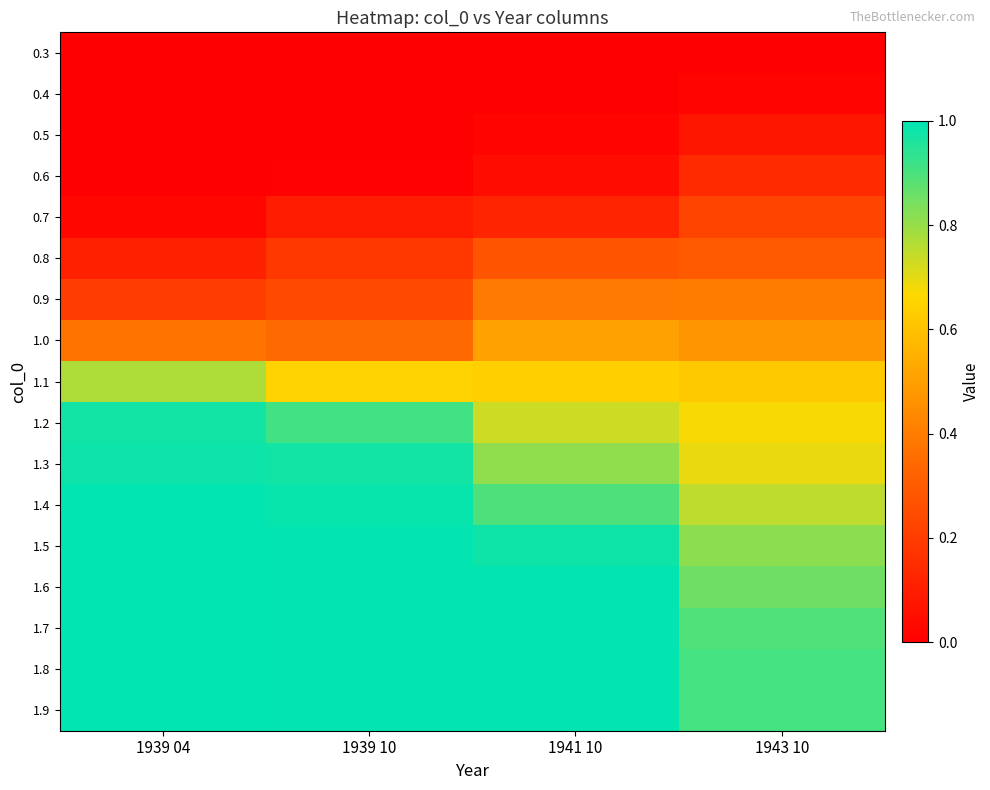

At how many categories does at least one series exceed 0?

4